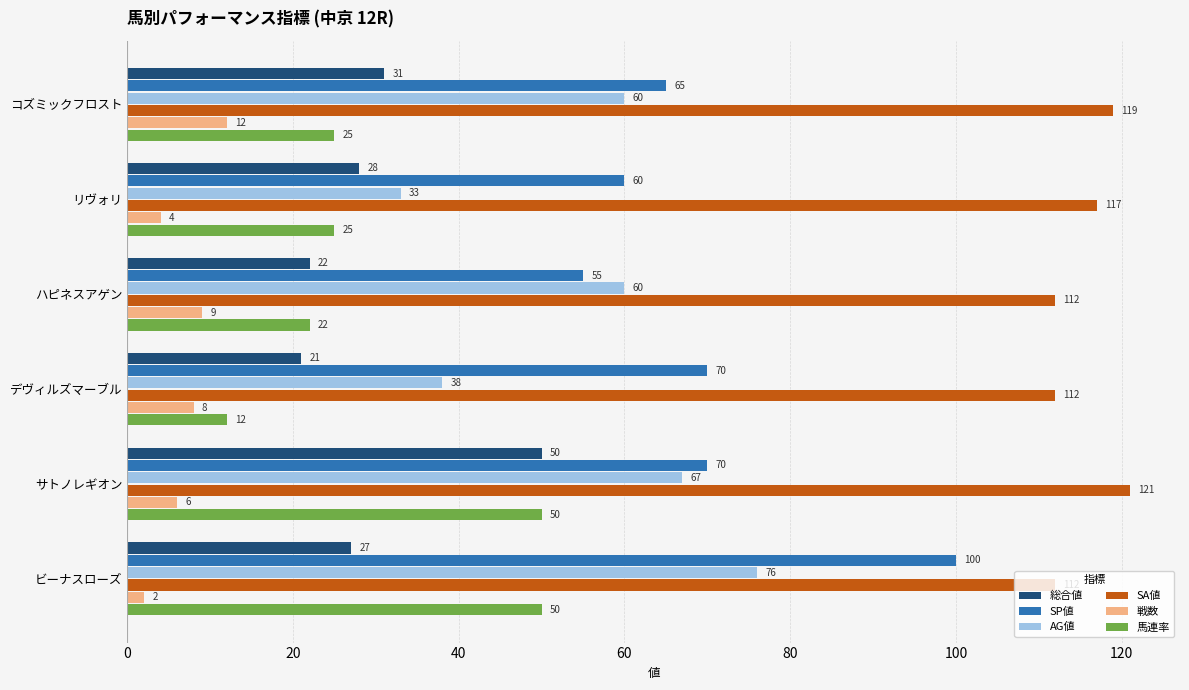

What is the total value across all series at コズミックフロスト?

312